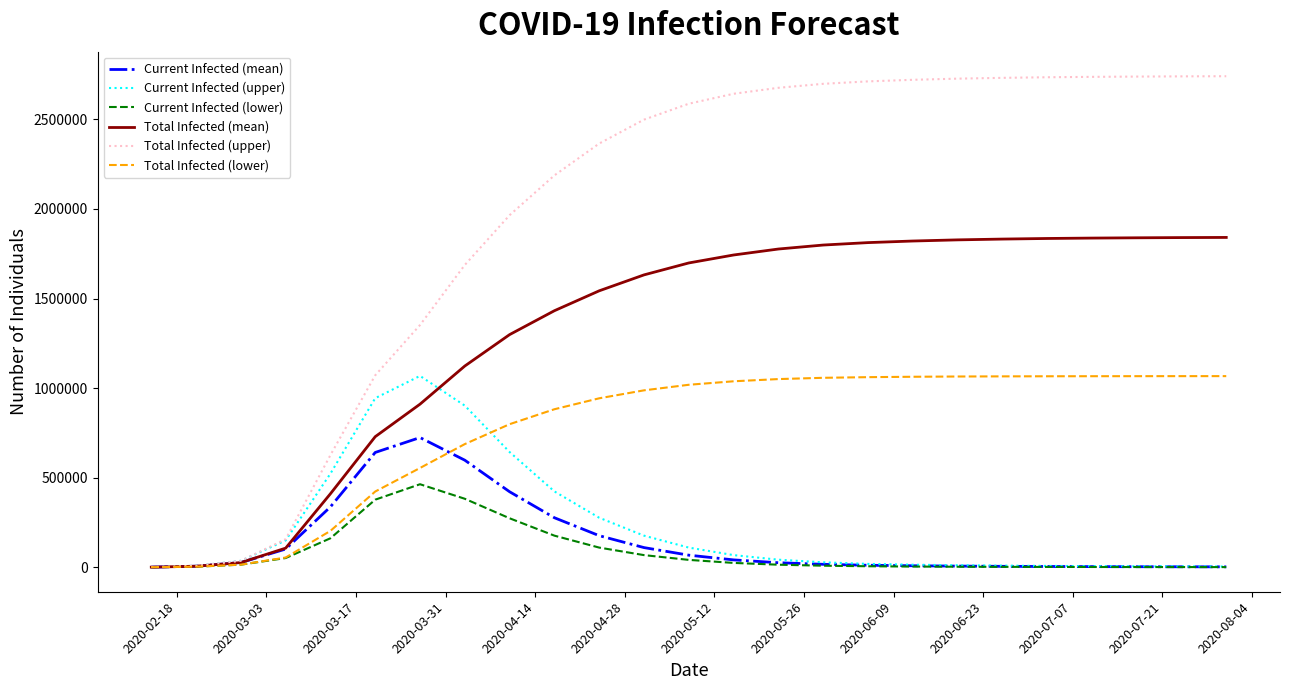

Which series has the largest total across all categories?

Total Infected (upper)